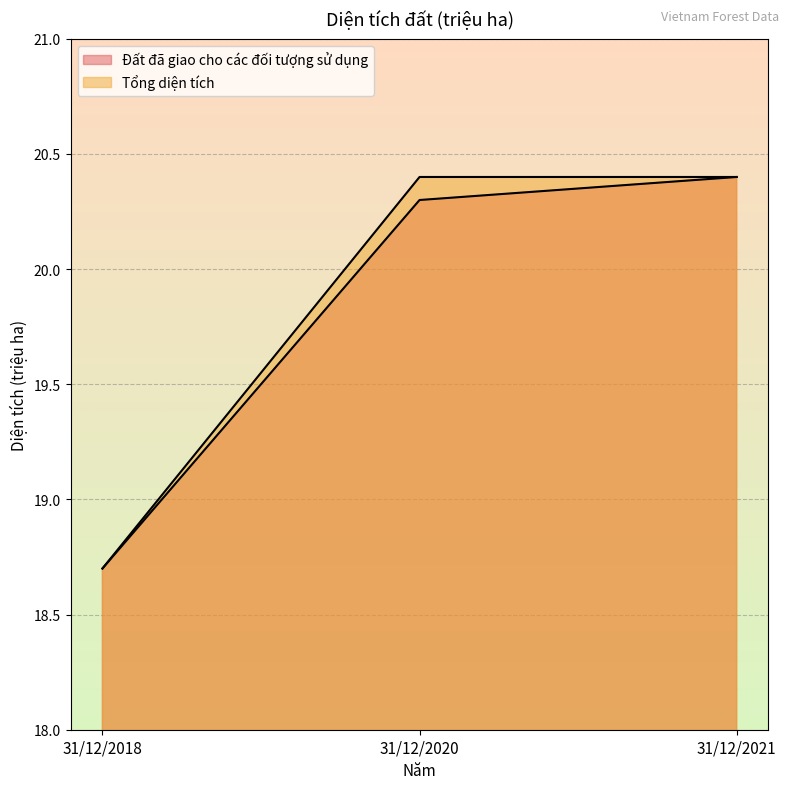

Which category has the lowest value across all series?

31/12/2018